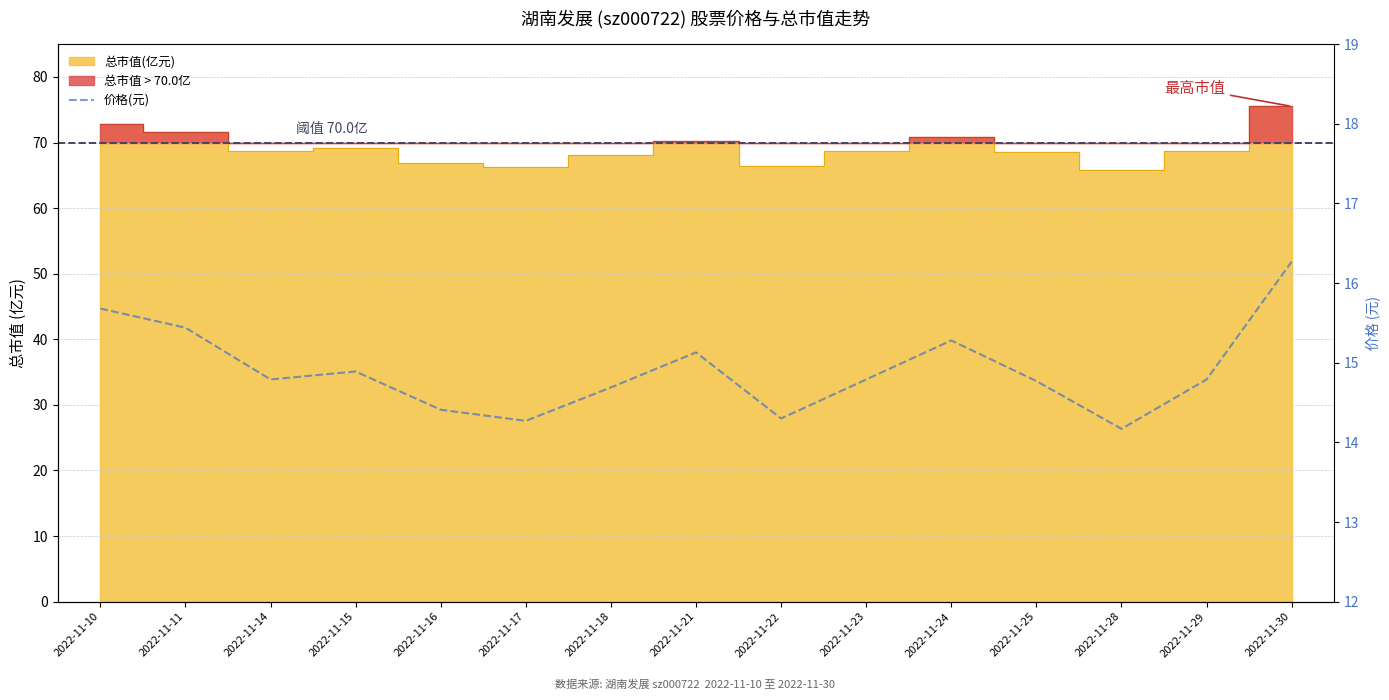

What is the difference between the maximum and second lowest values?

2.0